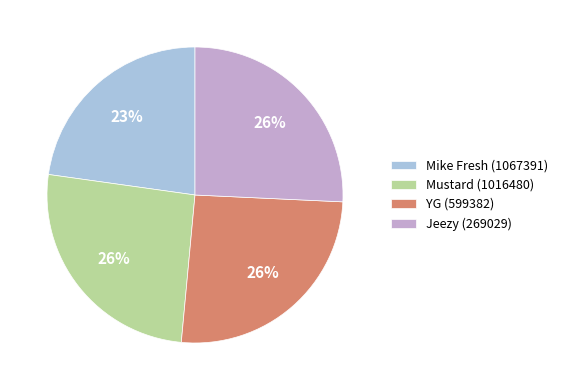

Do Jeezy (269029) and Mike Fresh (1067391) together represent more than half of the pie?

No